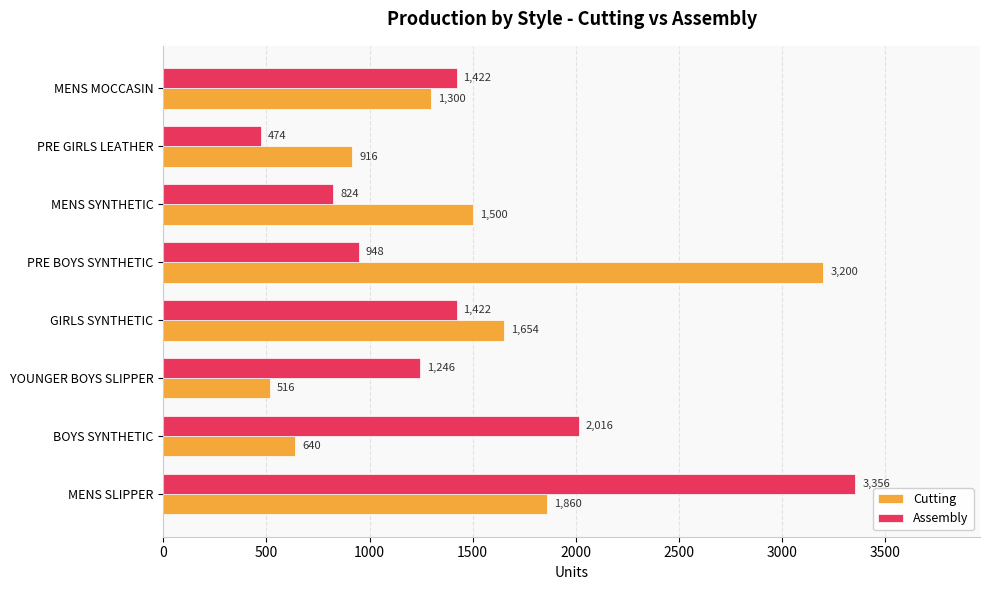

At which category is the sum across all series the highest?

MENS SLIPPER